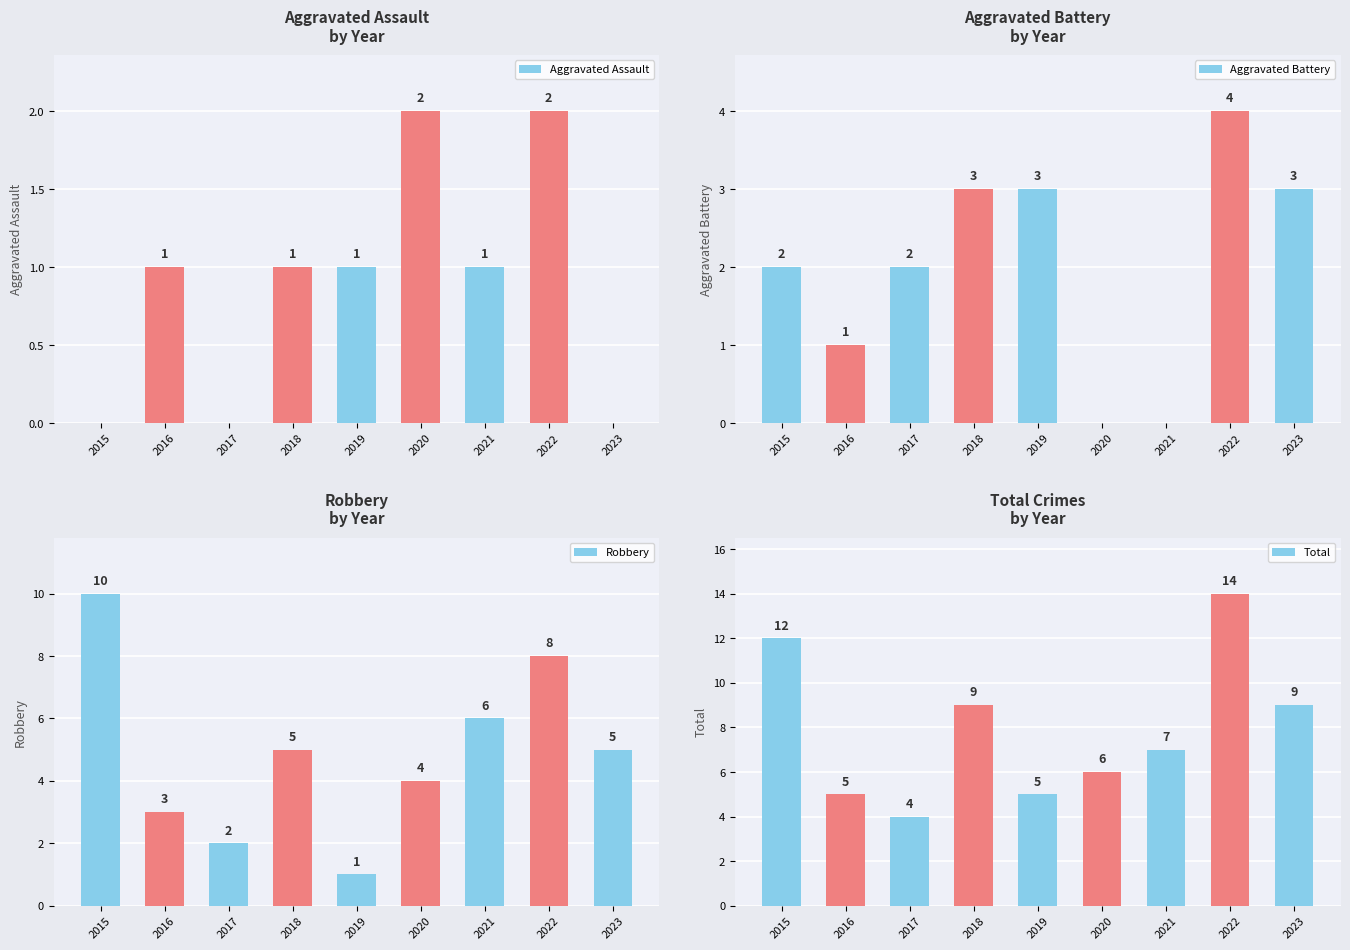

Which series has the largest total across all categories?

Total